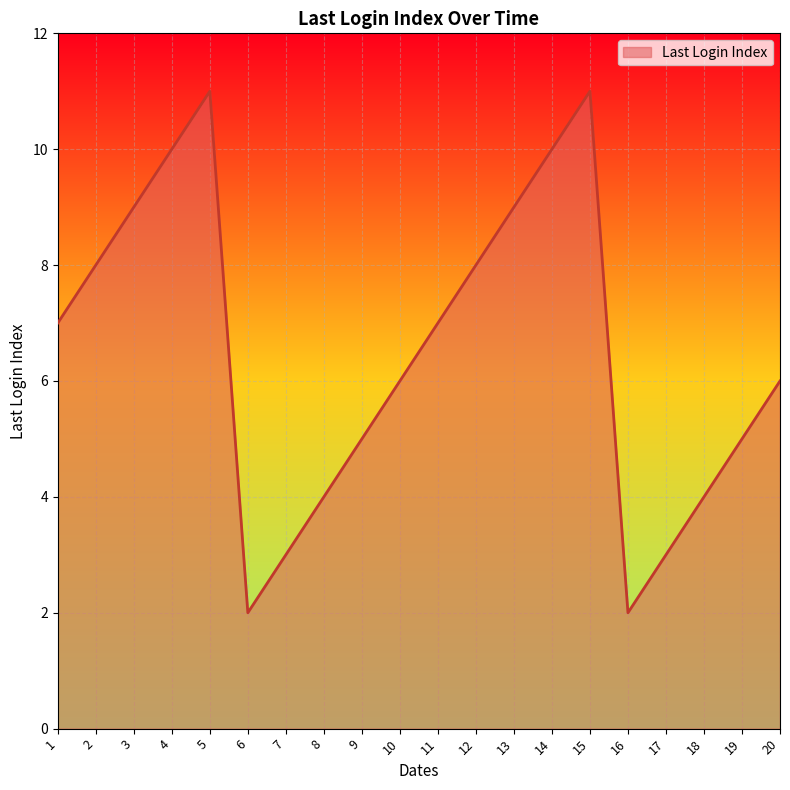

What value does the data have at 15?

11